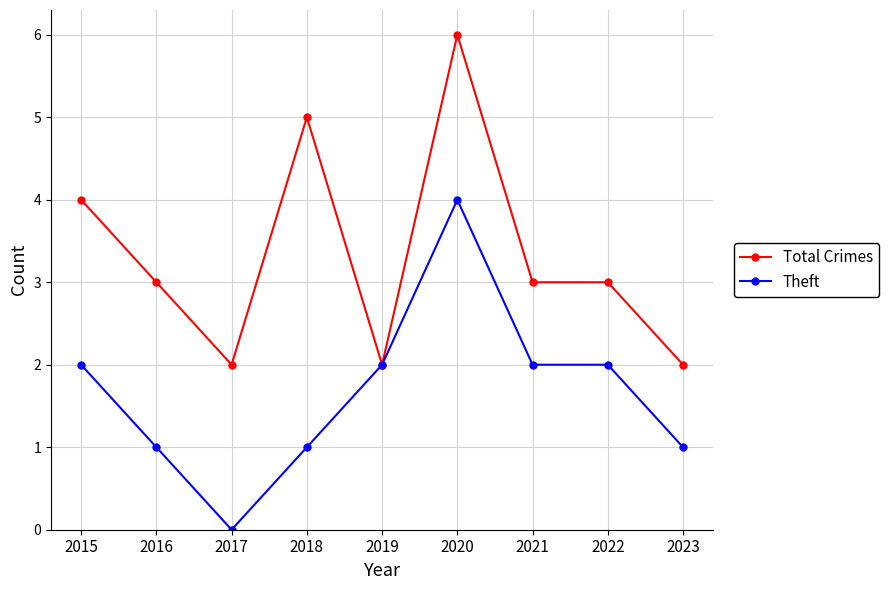

What is the spread (max minus min) of values at 2018?

4